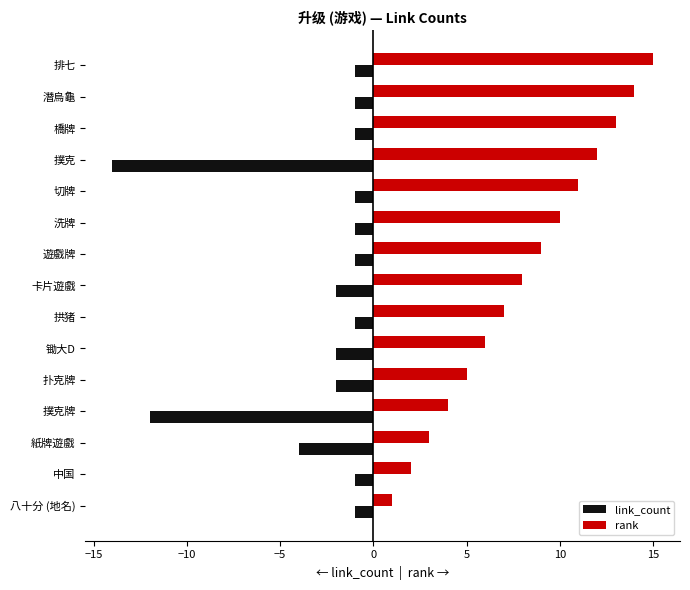

Rank the series by their average value, from highest to lowest.

rank, link_count